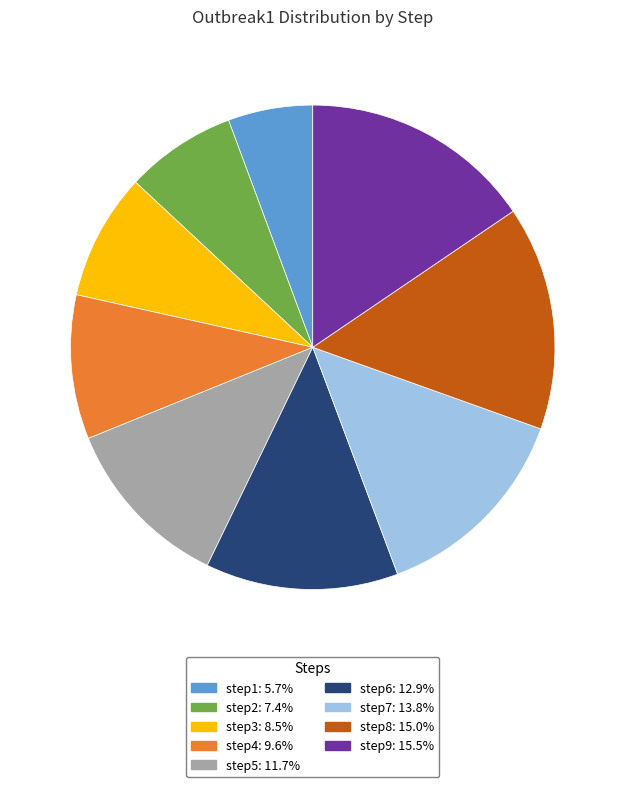

How many slices are in this pie chart?

9